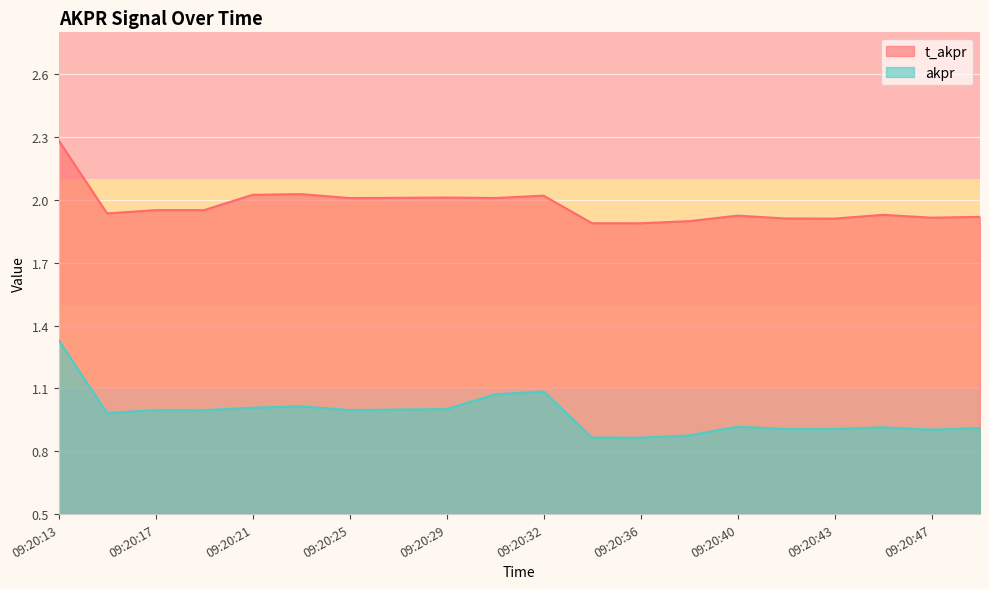

How many lines are shown in the chart?

2